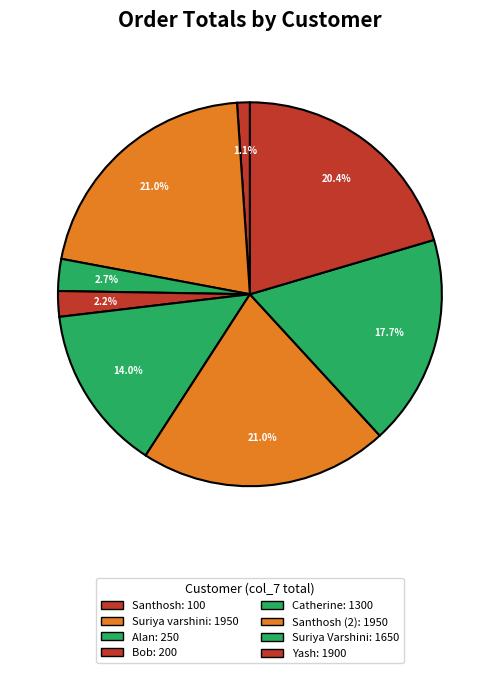

Count the number of slices in the pie.

8